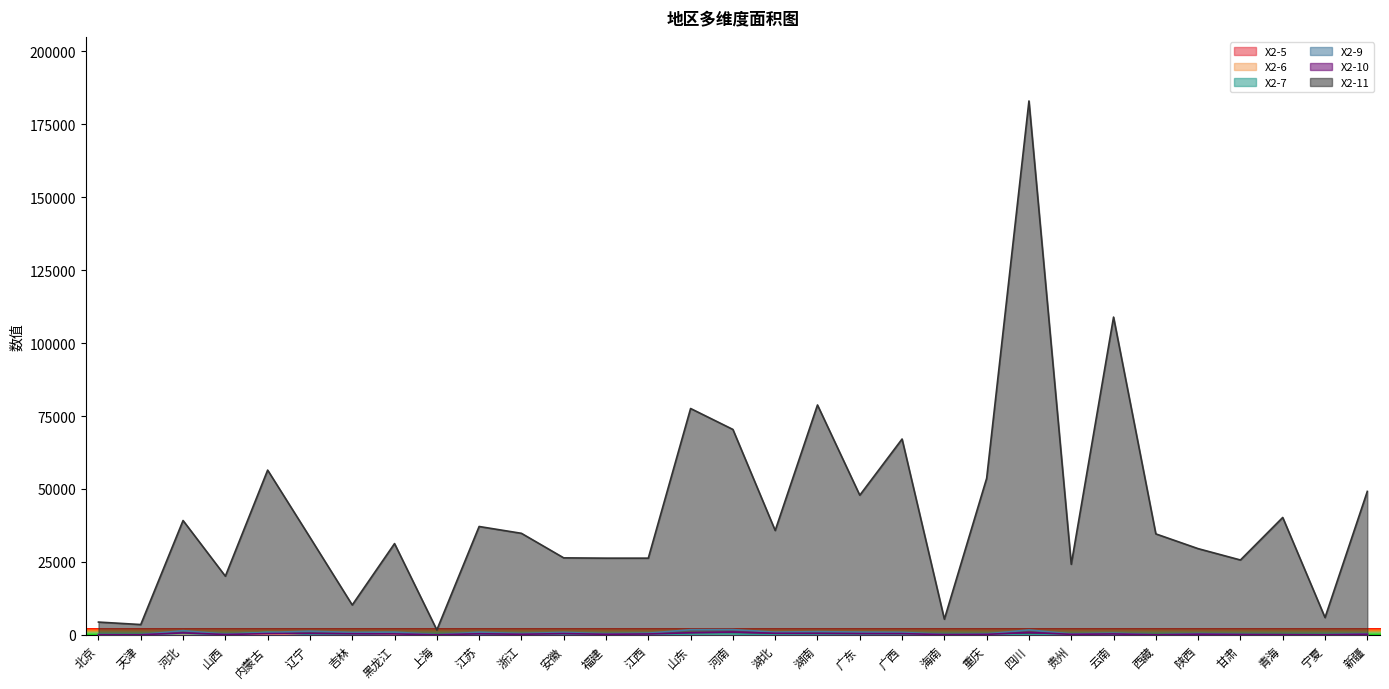

What is the difference between the maximum and second lowest values in the X2-10 series?

959.5